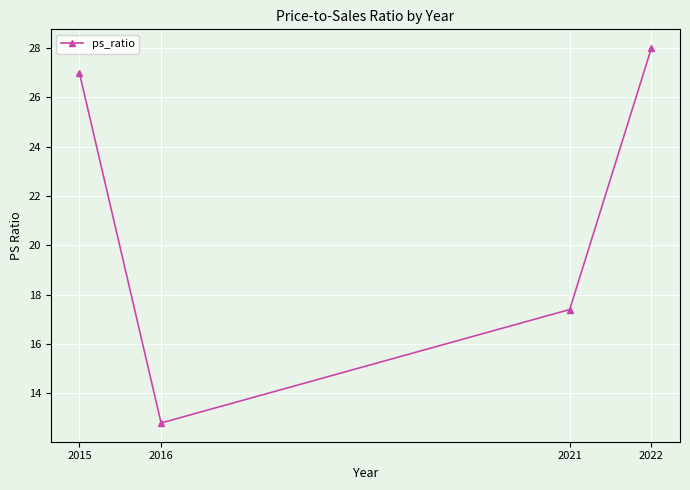

Rank the categories by value from lowest to highest.

2016, 2021, 2015, 2022